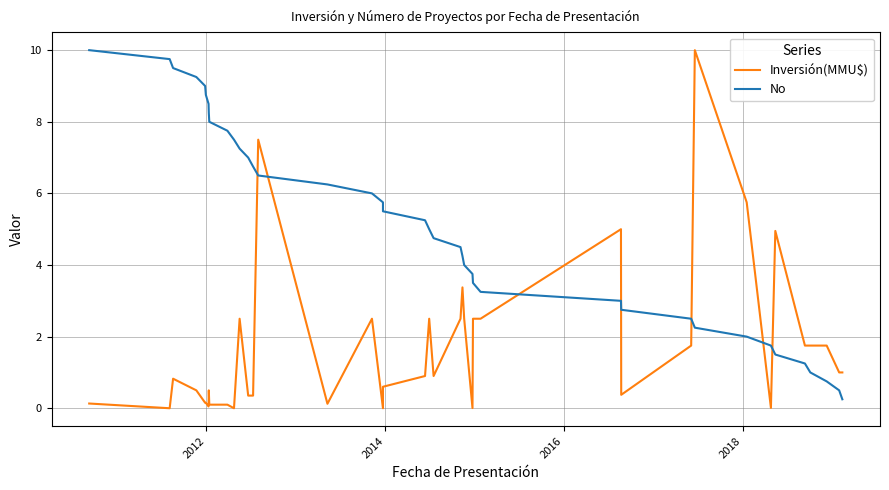

The value of Inversión(MMU$) at 2014 is 2.6. True or false?

False